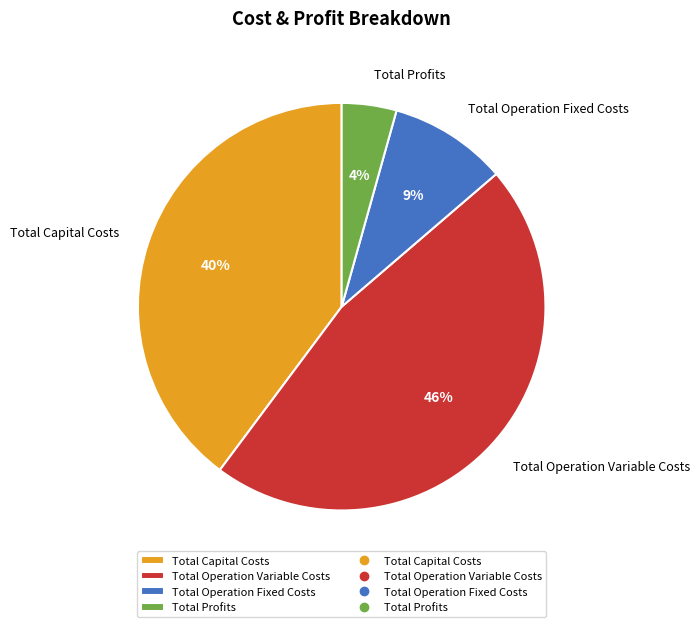

What percentage is the Total Operation Fixed Costs slice, to the nearest percent?

9%